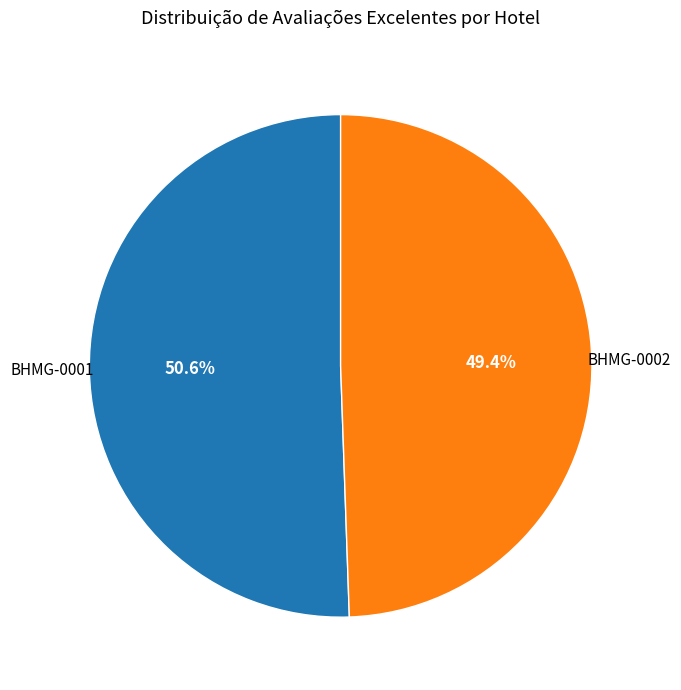

How many slices are in this pie chart?

2